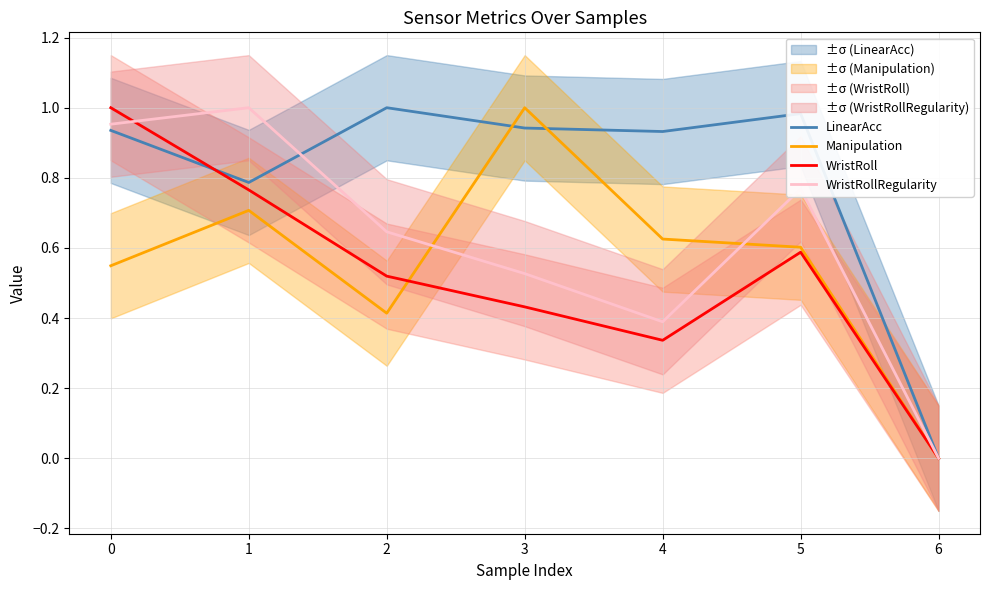

How many values in WristRoll are above zero?

6